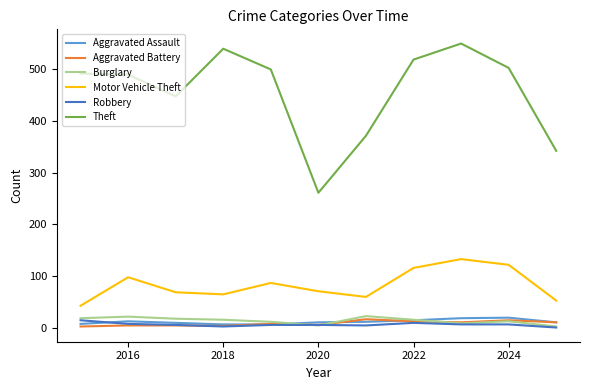

True or false: Theft and Burglary cross at least once.

False